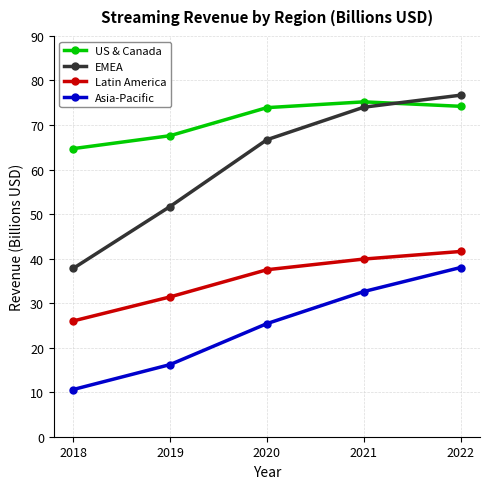

Which category has the lowest value in the Latin America series?

2018